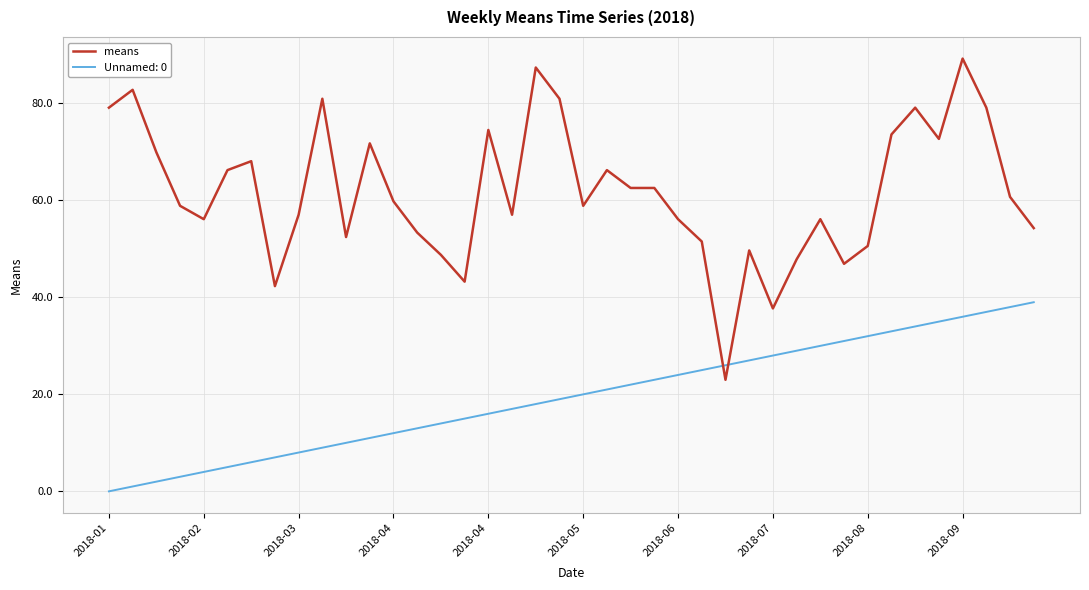

After their last crossing, which series has the higher values: means or Unnamed: 0?

means